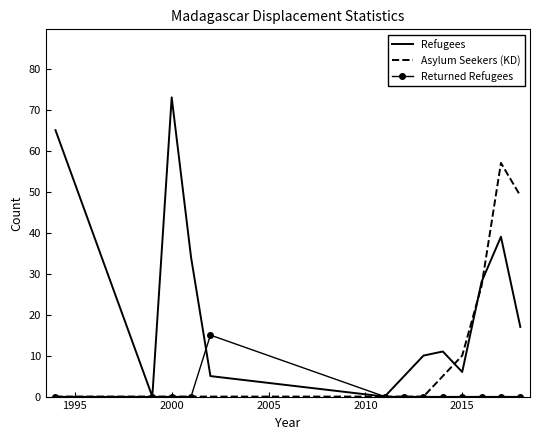

Which series has the widest spread of values?

Refugees